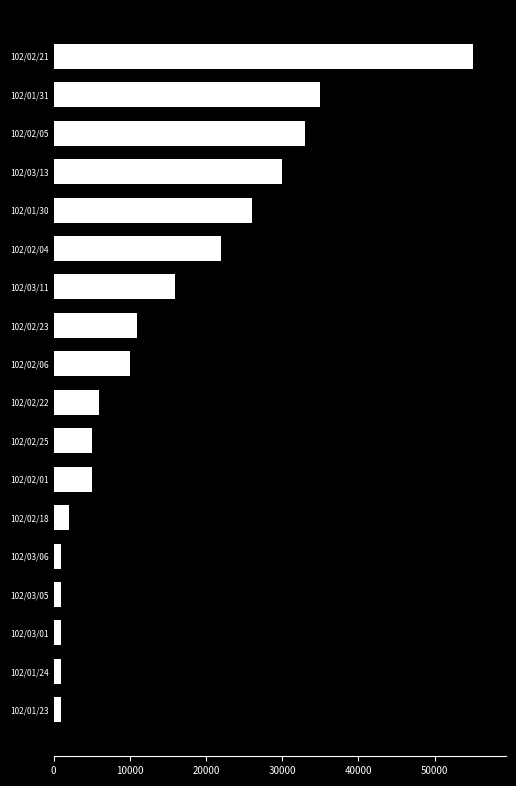

What is the greatest value displayed?

55000